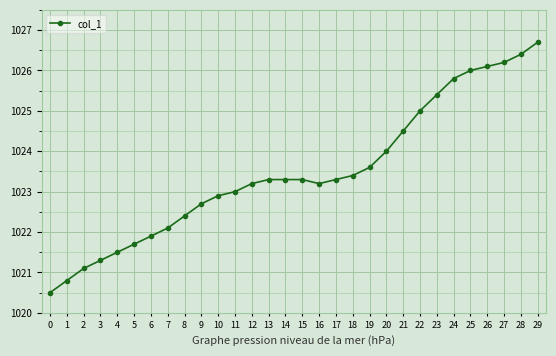

What is the change in value from 12 to 20?

+0.8